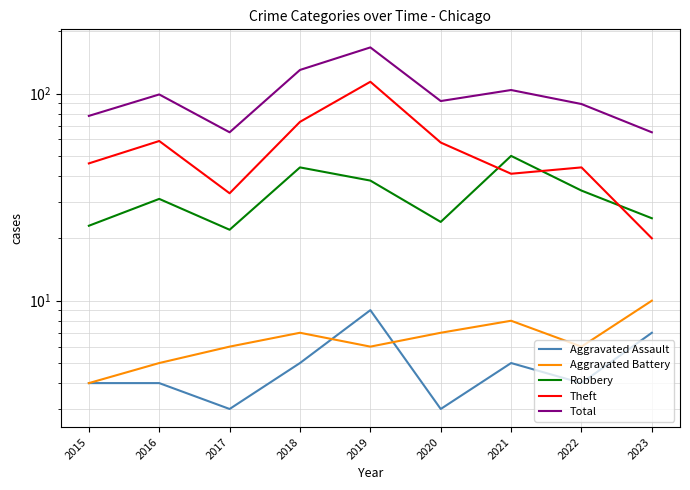

What is the total value across all series at 2022?

177